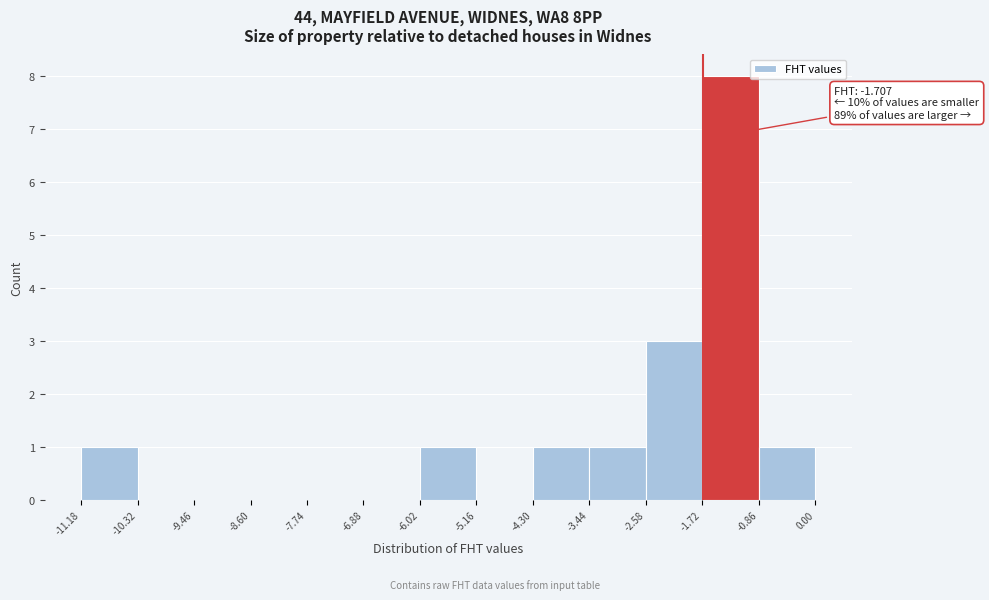

Which range on the x-axis has the tallest bar?

-1.72 to -0.86